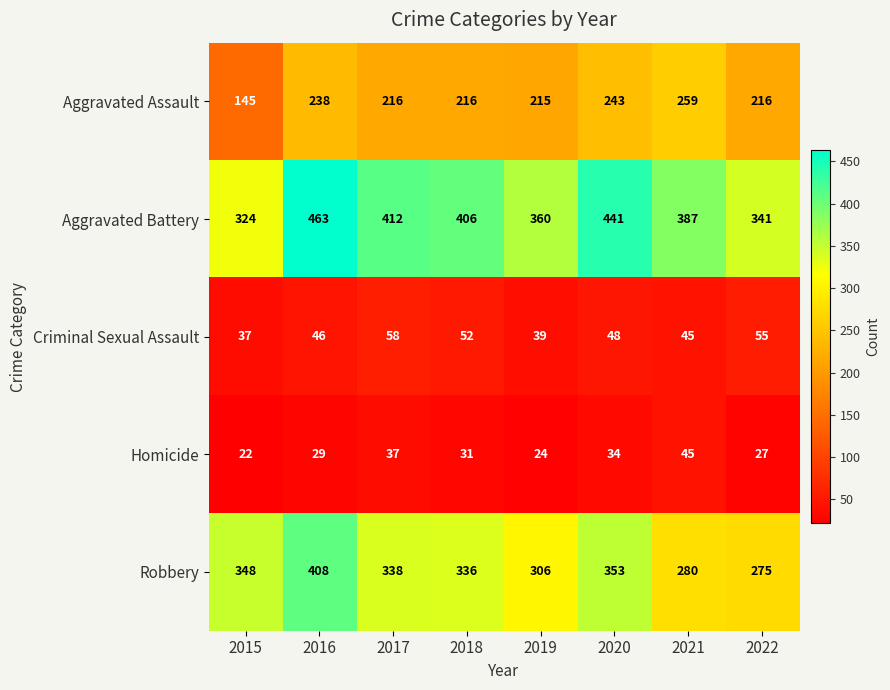

True or false: Criminal Sexual Assault has a value of 61 at 2015.

False